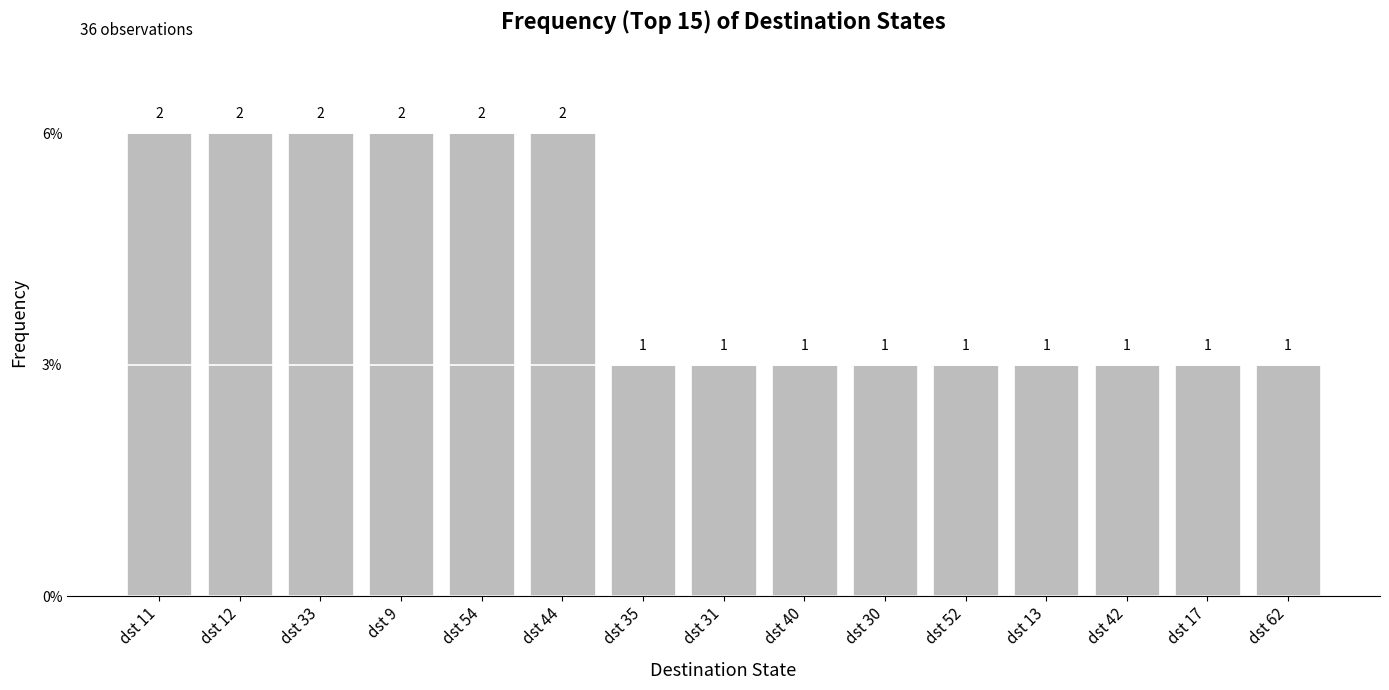

What is the label of the 6th bar from the left?

dst 44